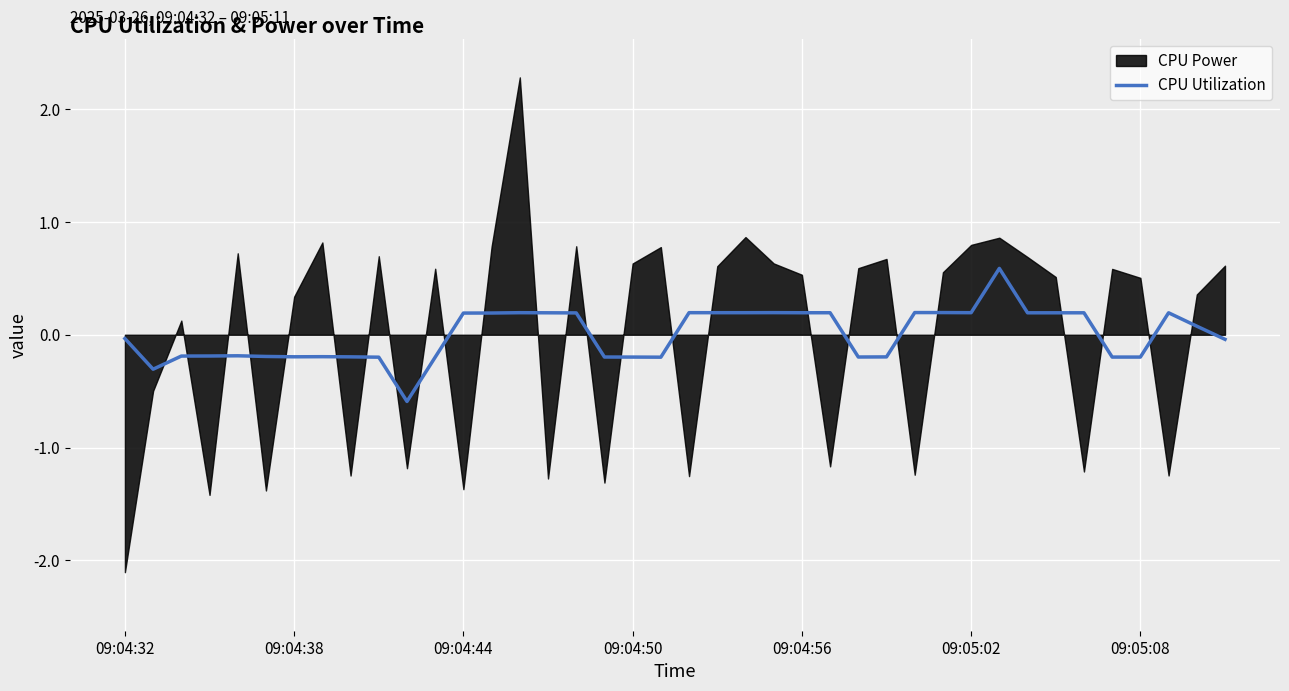

What is the maximum value for CPU Utilization?

0.6